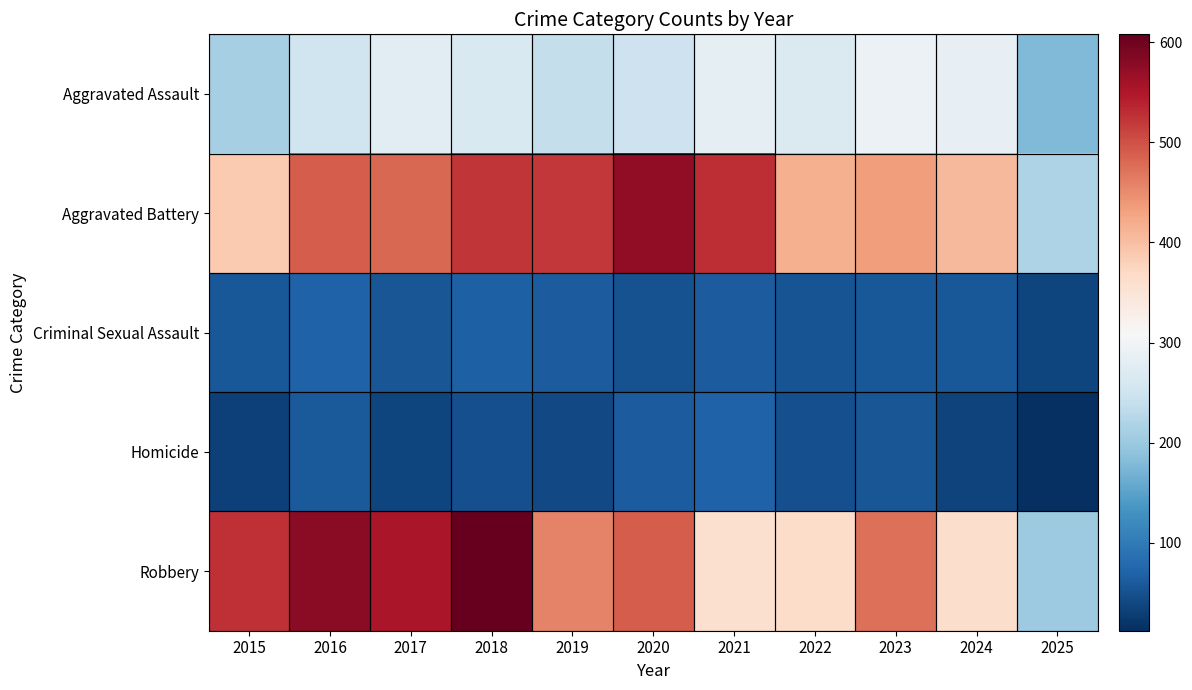

Which series has the largest total across all categories?

Aggravated Battery